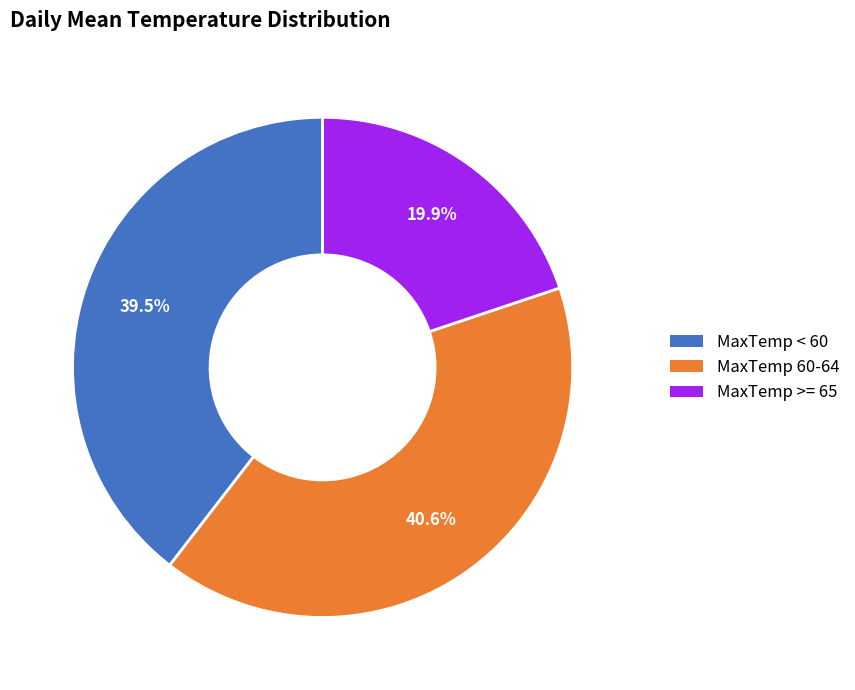

To the nearest percent, what is the average slice percentage?

33%